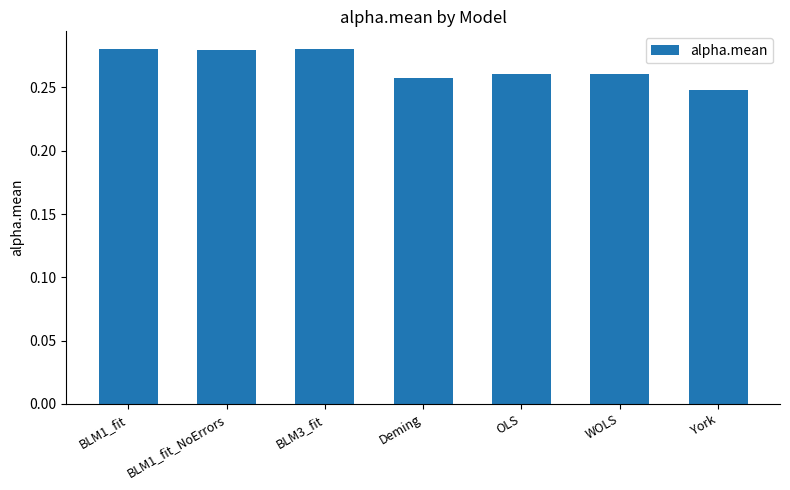

The chart shows a value of 0.5 at BLM1_fit. True or false?

False